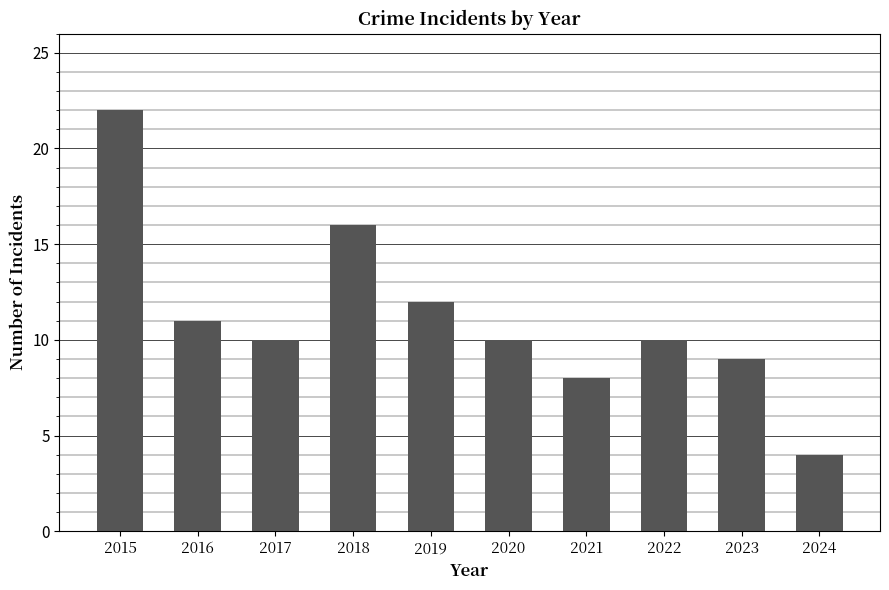

Is it true that the value at 2018 is 16?

True